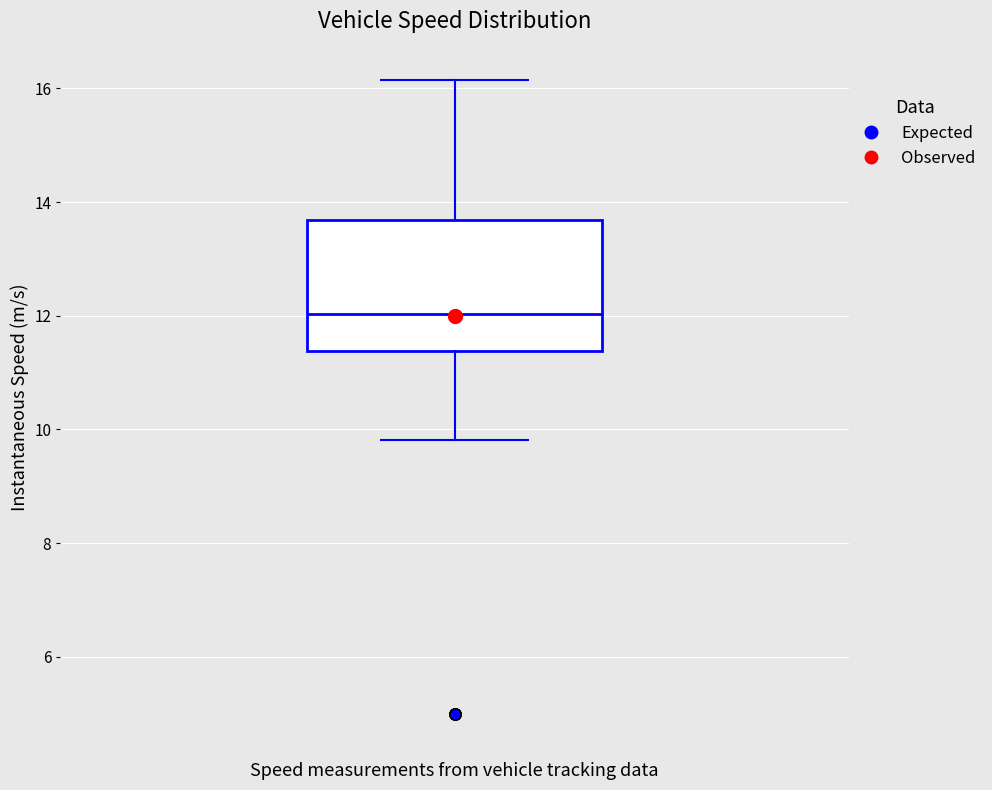

Read this box plot against the y-axis: the position of the median line, the range covered by the box, and the ends of both whiskers. The values are not printed on the chart, so give them approximately, as read against the axis.

median 12.0, box 11.4 to 13.6, whiskers 9.8 to 16.2